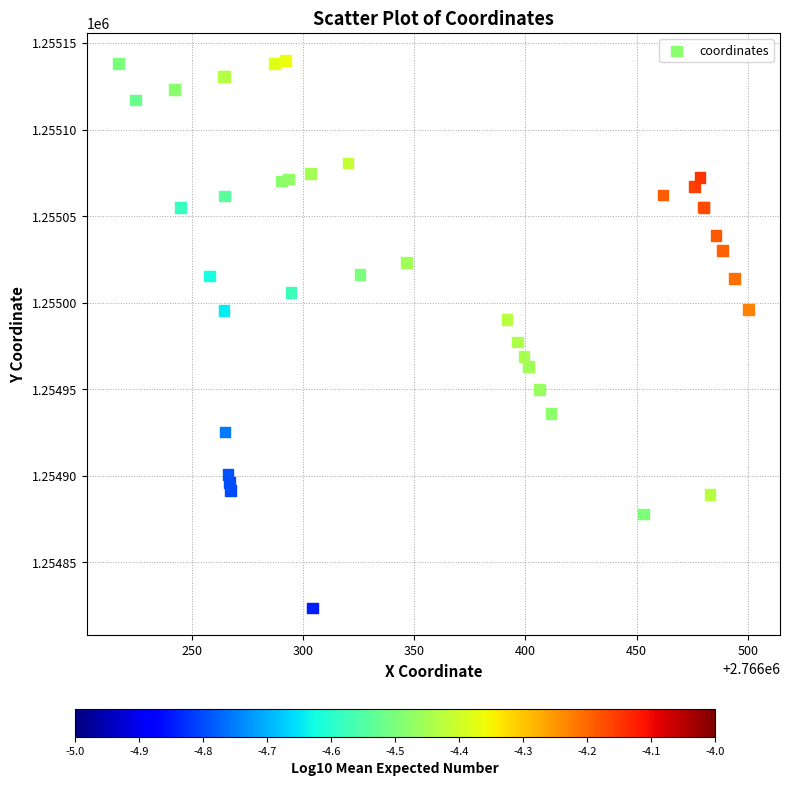

What Y value in the scatter plot is closest to 1254981?

1254977.3